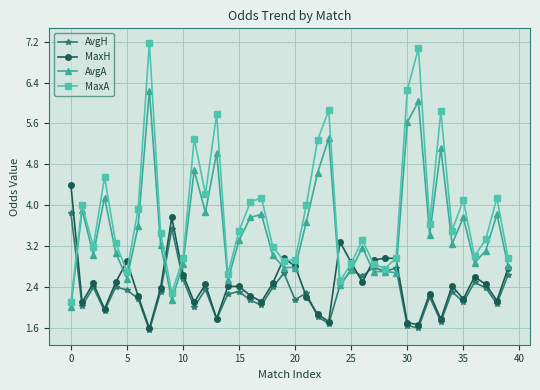

What is the smallest value displayed?

1.6